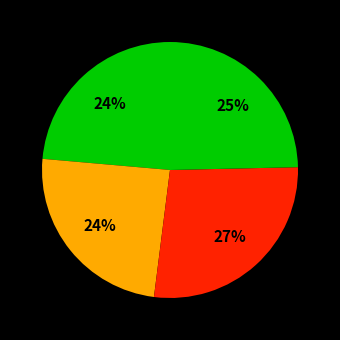

Count the number of slices in the pie.

4